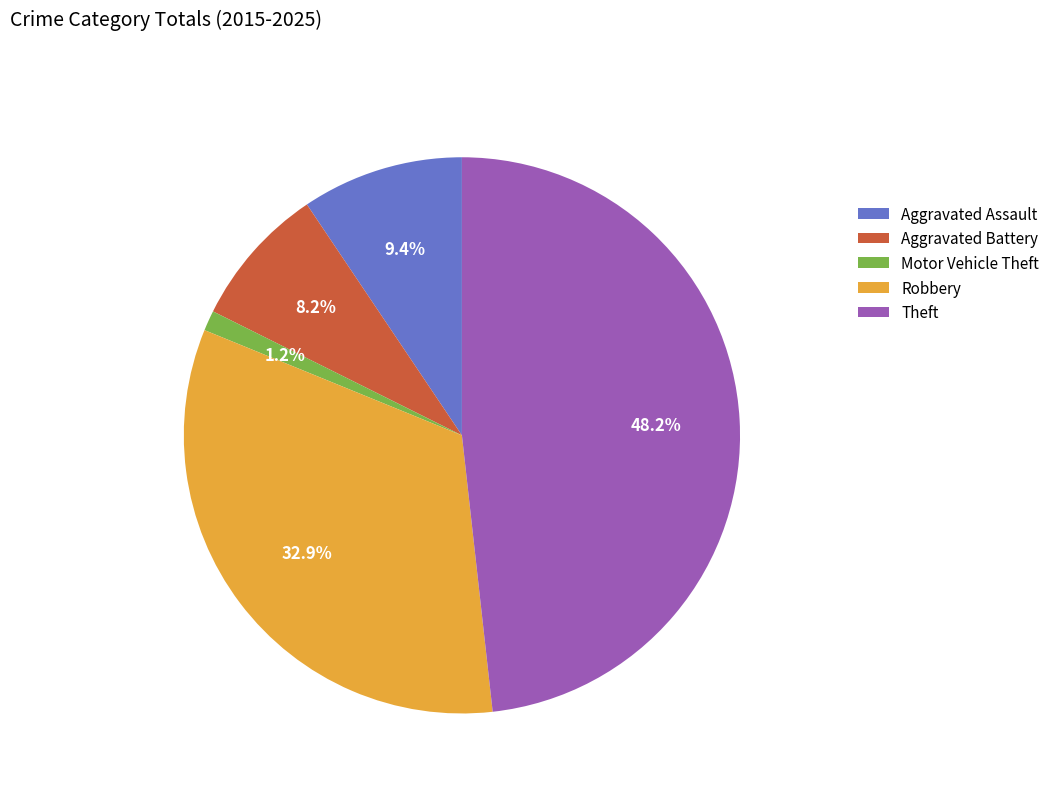

Between Robbery and Theft, which is larger?

Theft